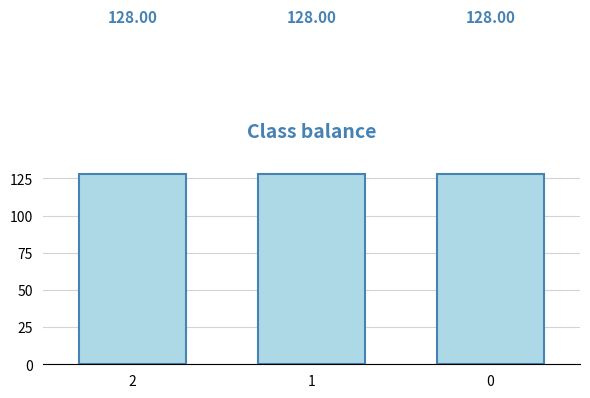

Which category has the lowest value across all series?

2